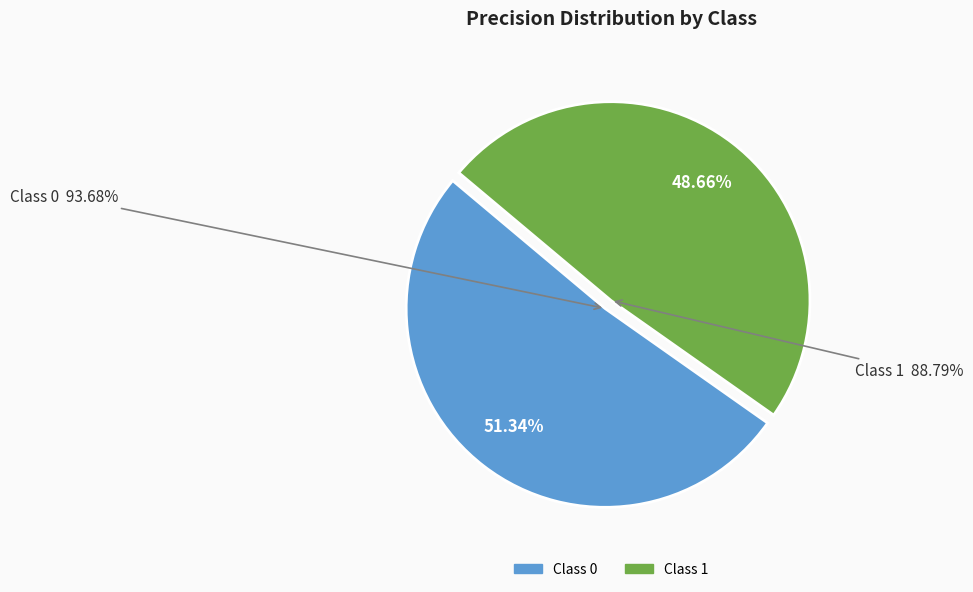

To the nearest percent, what is the difference between the largest and smallest slice percentages?

3%